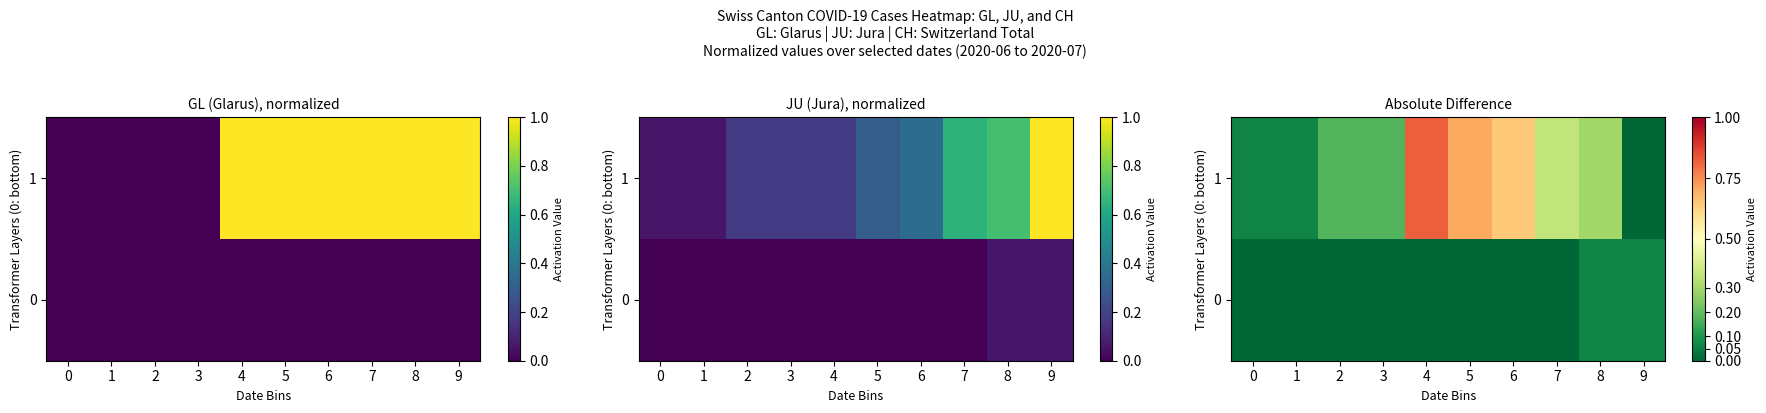

At 0, list the series in order from smallest to largest.

0, 1